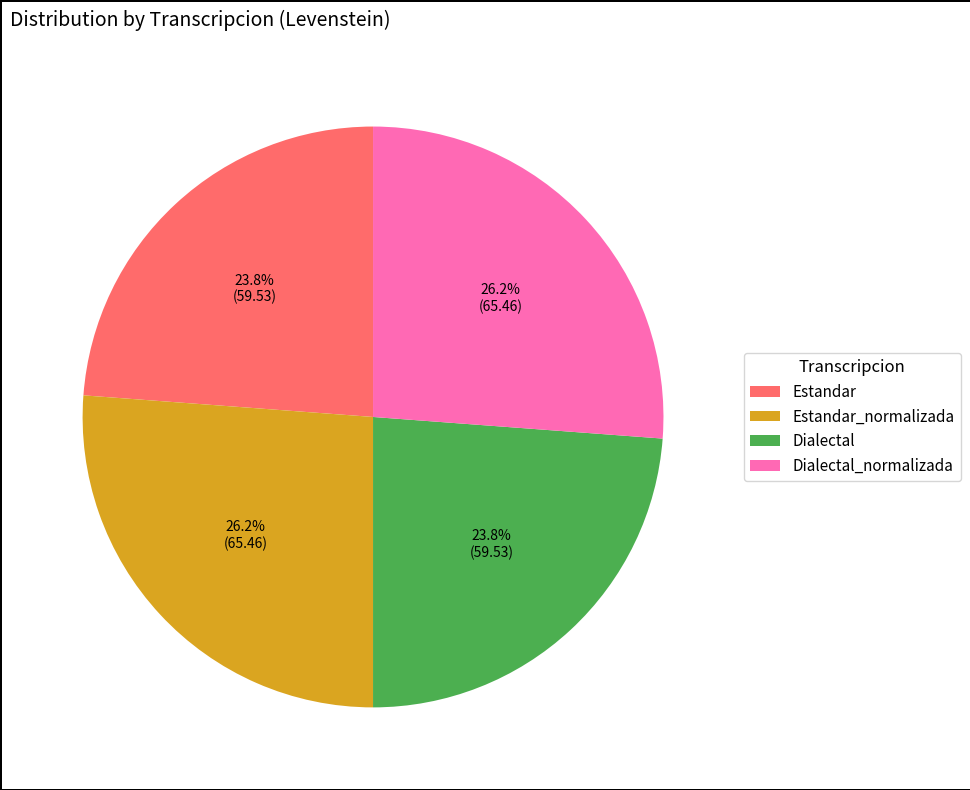

Combined, do Estandar_normalizada and Dialectal_normalizada account for over 50%?

Yes